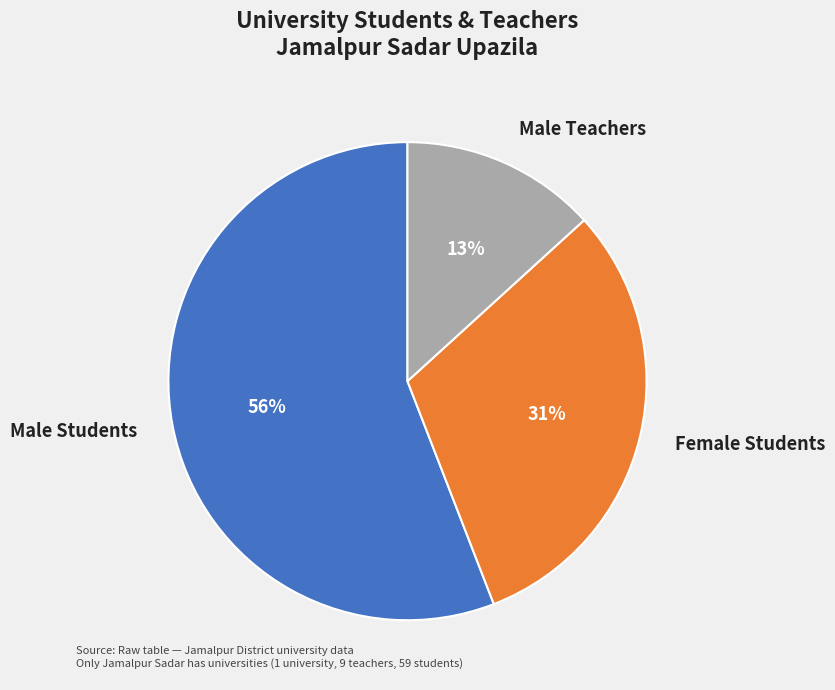

Rank the categories by value from highest to lowest.

Male Students, Female Students, Male Teachers